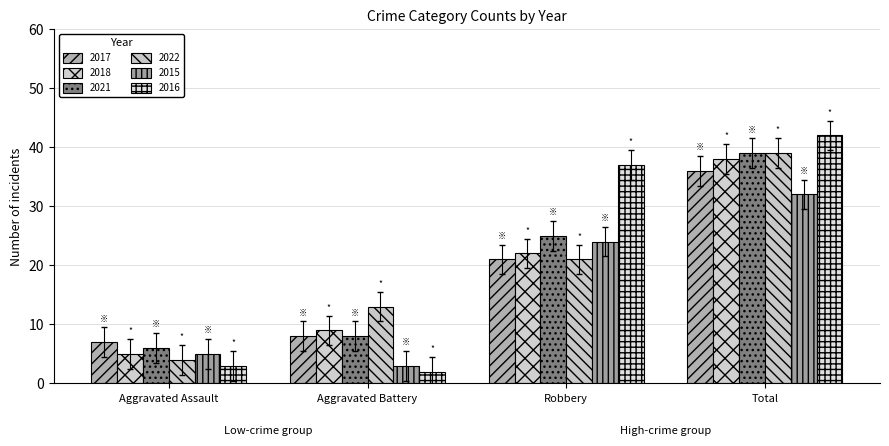

Which series has the largest total across all categories?

2016